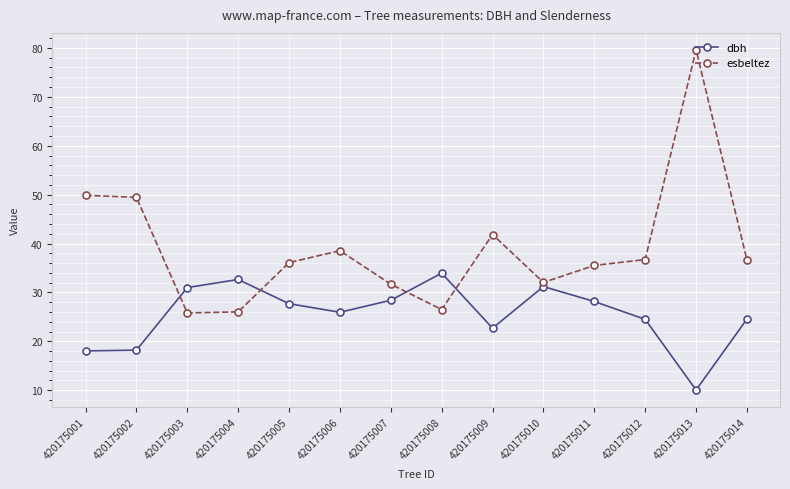

True or false: esbeltez has a value of 49.9 at 420175001.

True